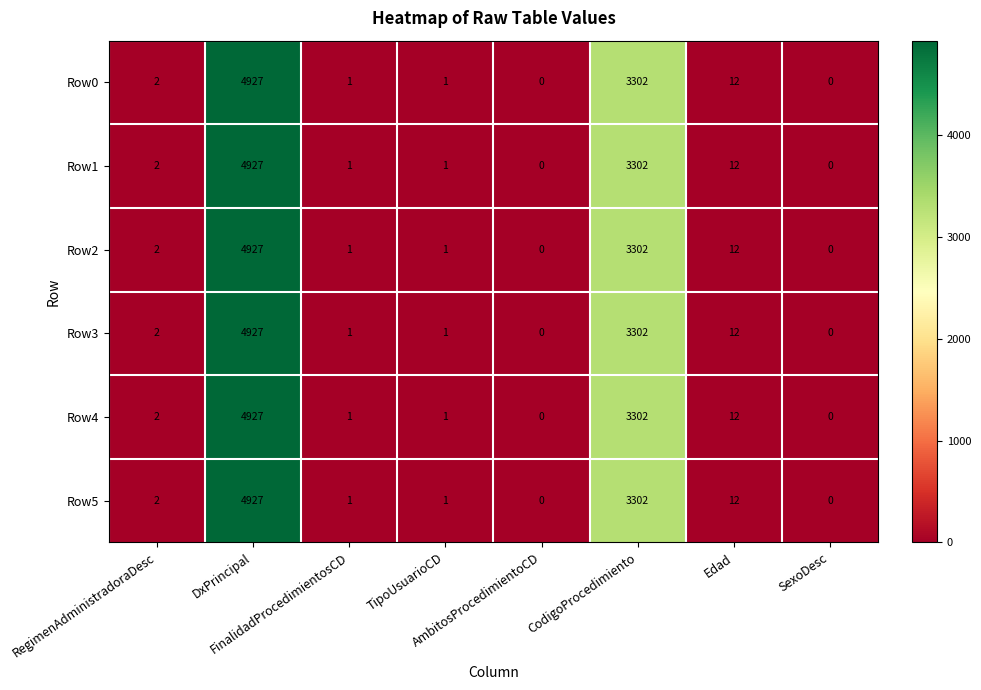

What is the average value of the Row0 series?

1031